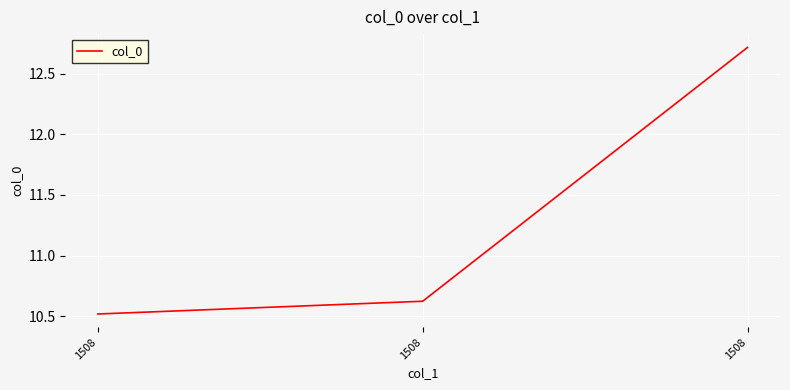

What is the value of the 1st point from the left?

10.5